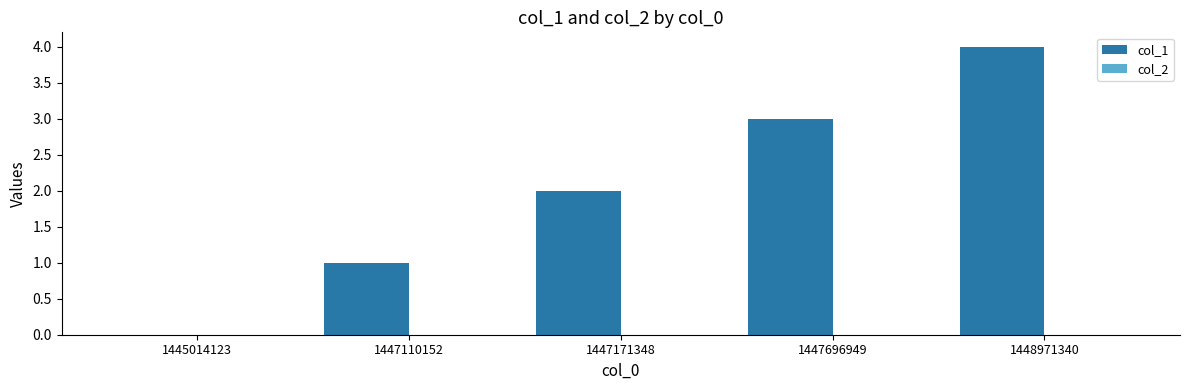

The value at 1447171348 is 3. True or false?

False